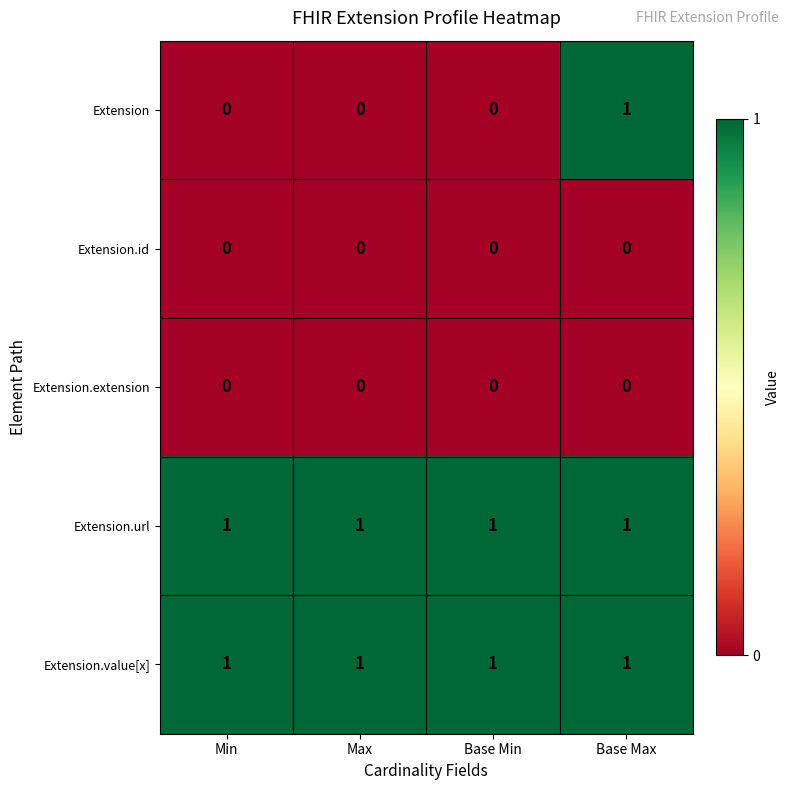

Which series has the widest spread of values?

Extension